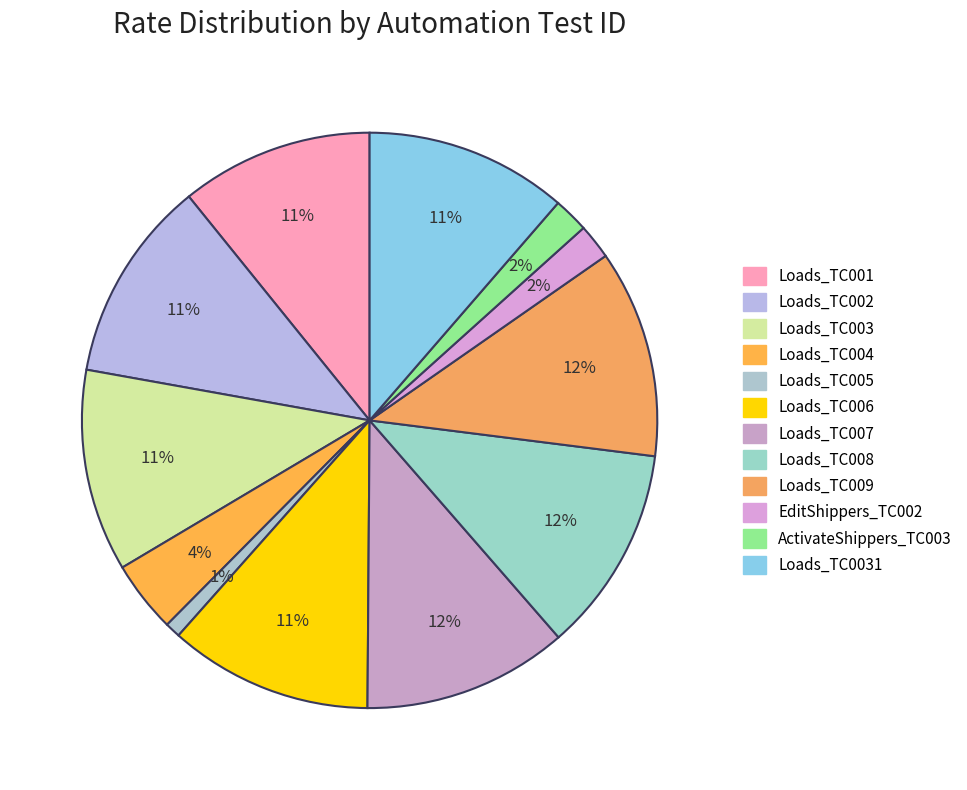

What is the change in value from Loads_TC004 to Loads_TC006?

+0.9